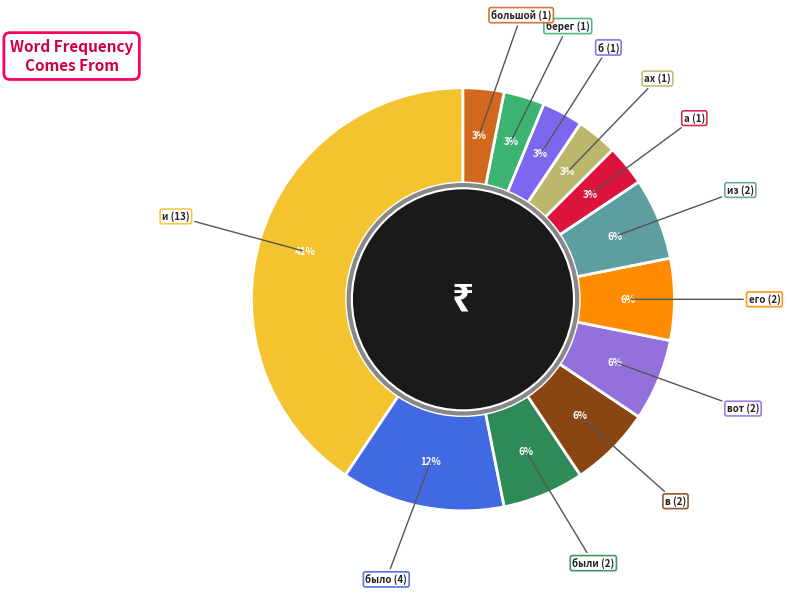

Count the number of slices in the pie.

12